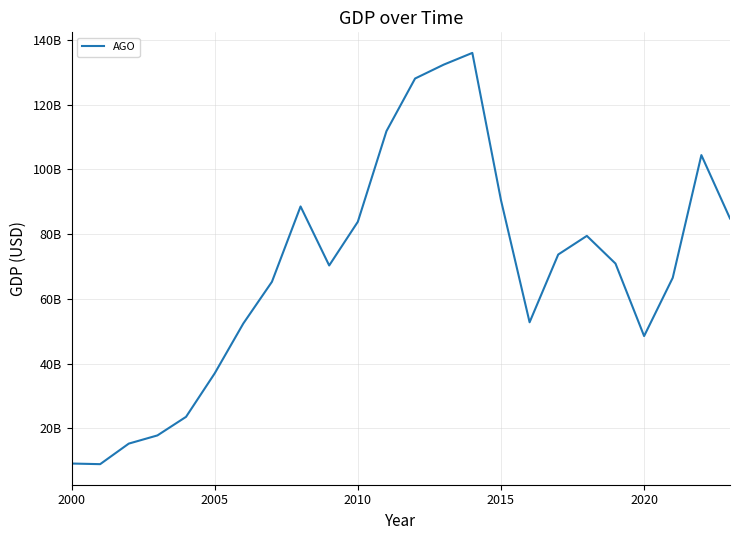

True or false: there are more than 2 points higher than both neighbors.

True